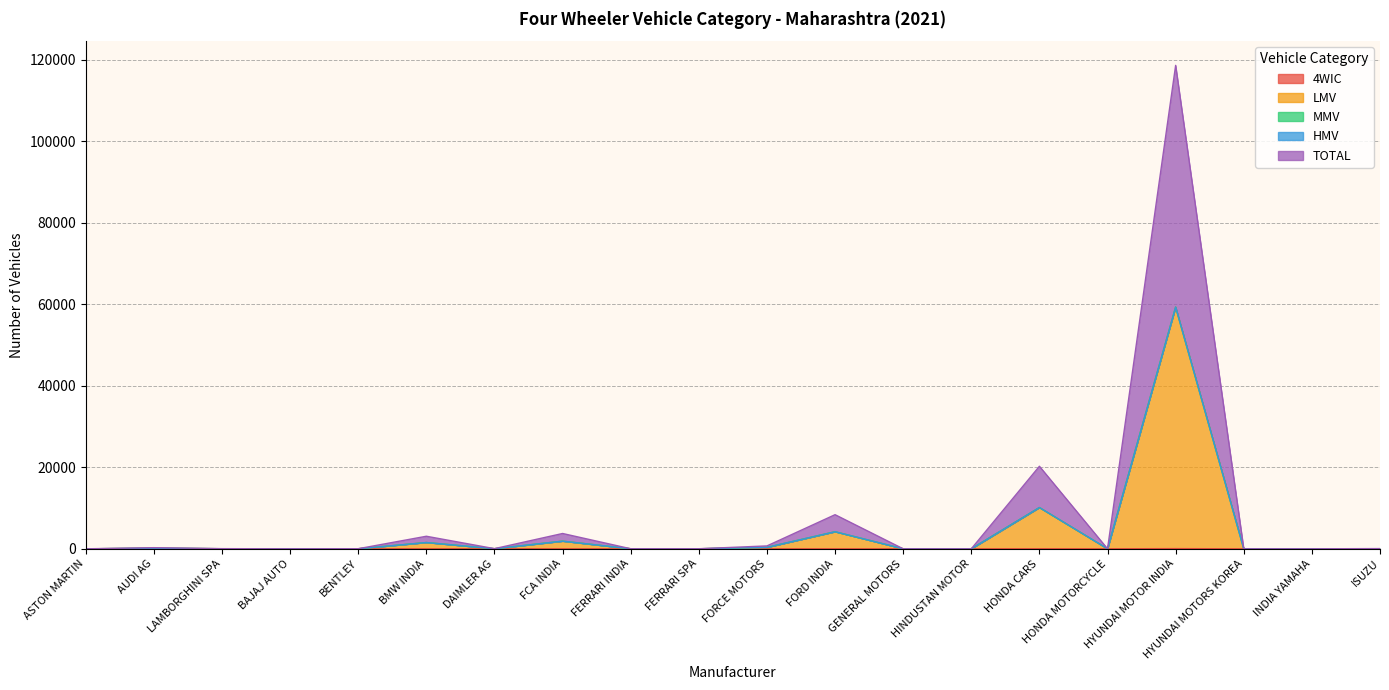

How many data points does each series have?

20